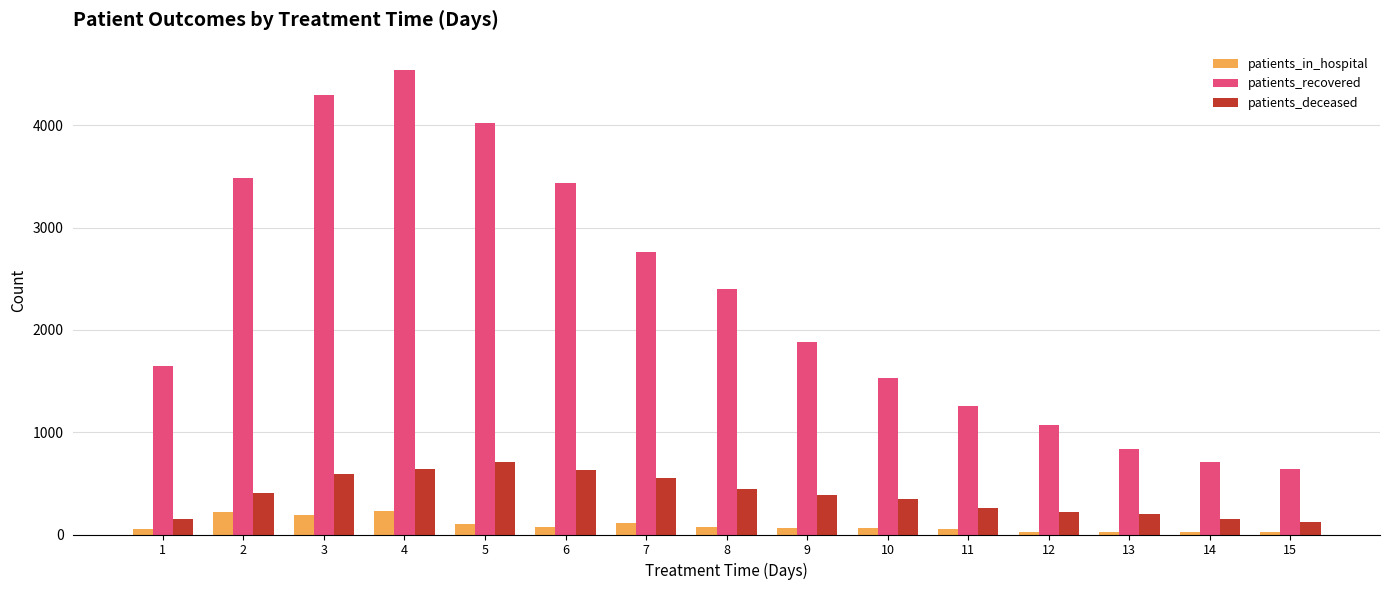

Which series has the largest total across all categories?

patients_recovered